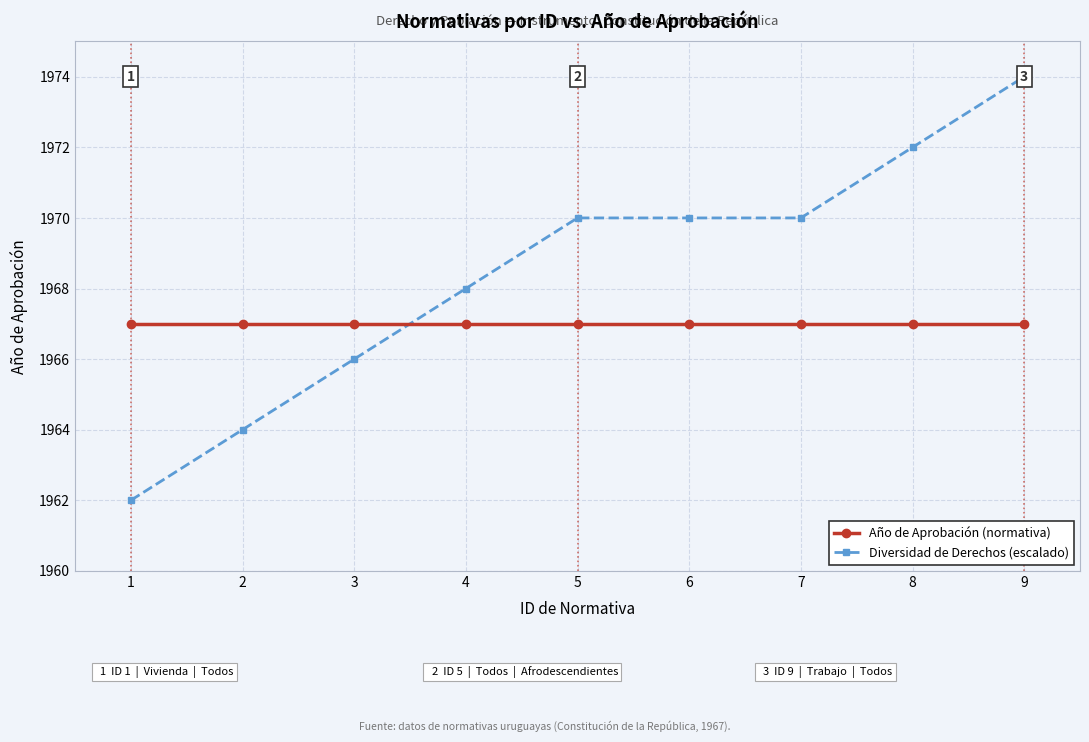

How many data points does each series have?

9